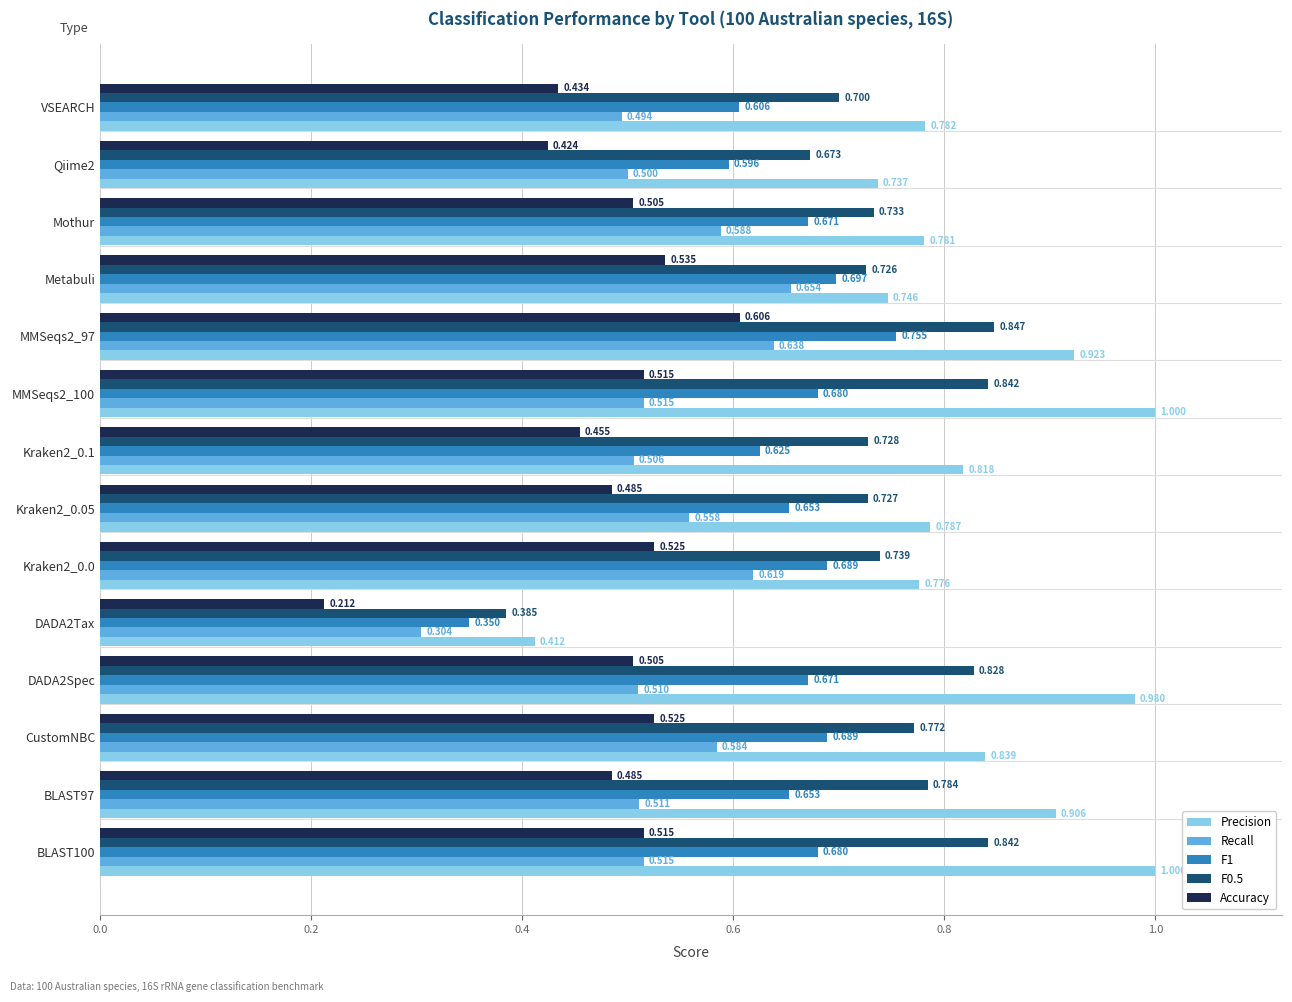

Which series has the largest total across all categories?

Precision